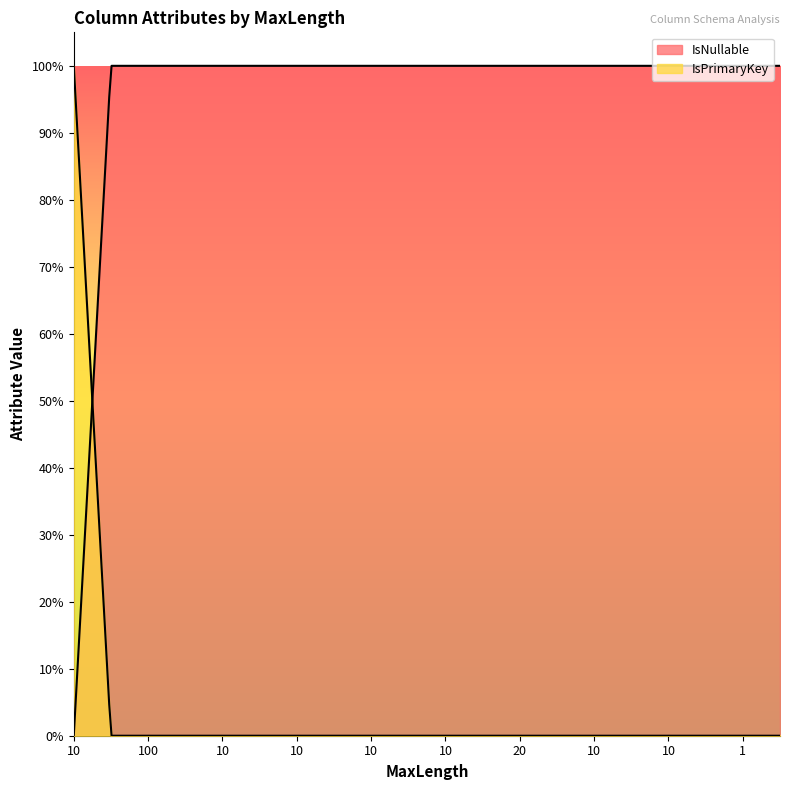

The IsNullable series shows 1 at 10. True or false?

True